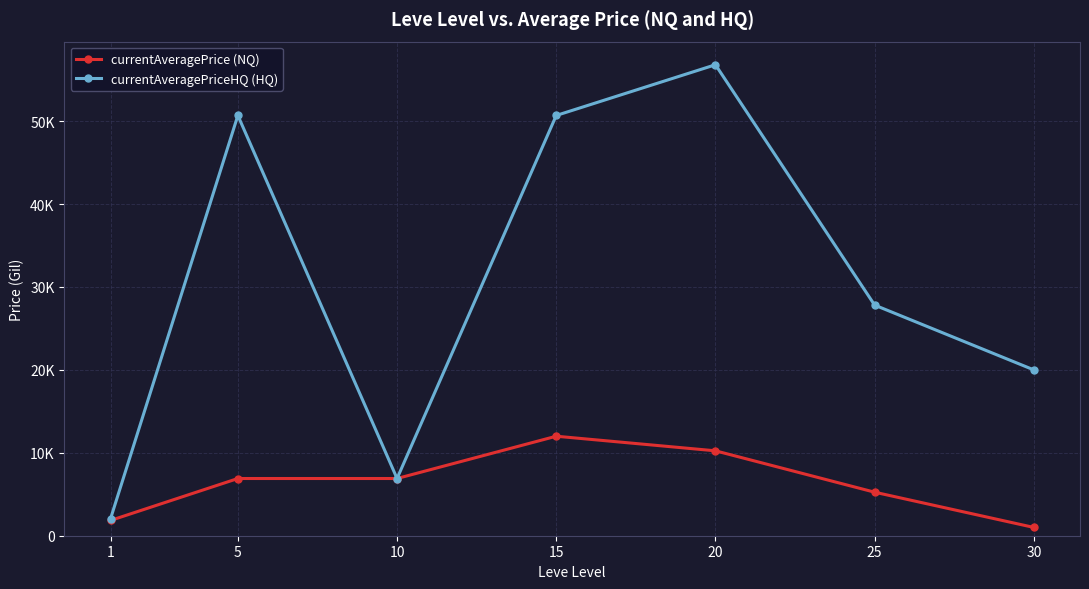

List the series in order of their overall mean, lowest first.

currentAveragePrice (NQ), currentAveragePriceHQ (HQ)